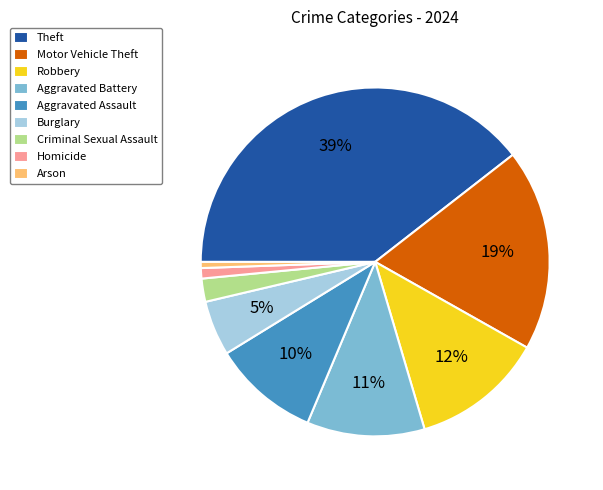

To the nearest percent, what portion does Motor Vehicle Theft represent?

19%